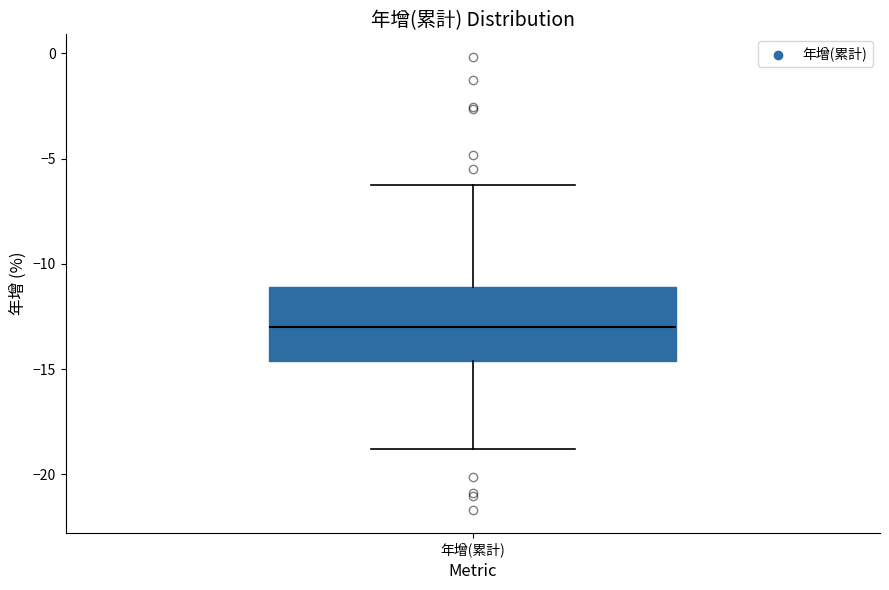

Read this box plot against the y-axis: the position of the median line, the range covered by the box, and the ends of both whiskers. The values are not printed on the chart, so give them approximately, as read against the axis.

median -13.0, box -14.5 to -11.0, whiskers -19.0 to -6.5